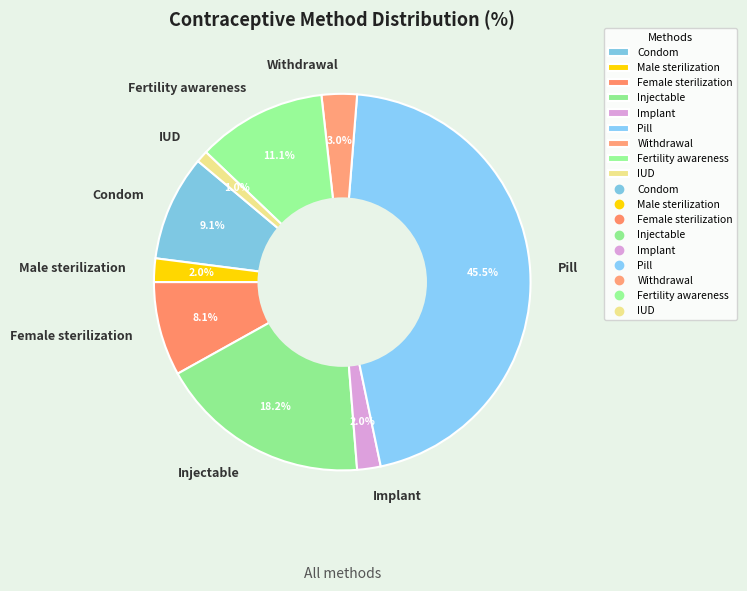

Does Condom account for over 50% of the chart?

No